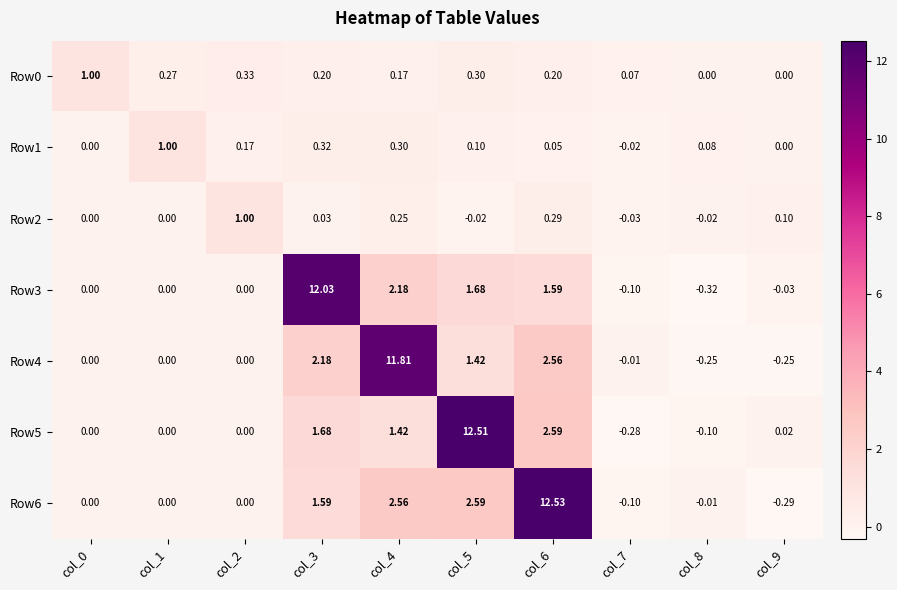

Is the value of Row4 at col_1 greater than the value of Row0 at col_6?

No